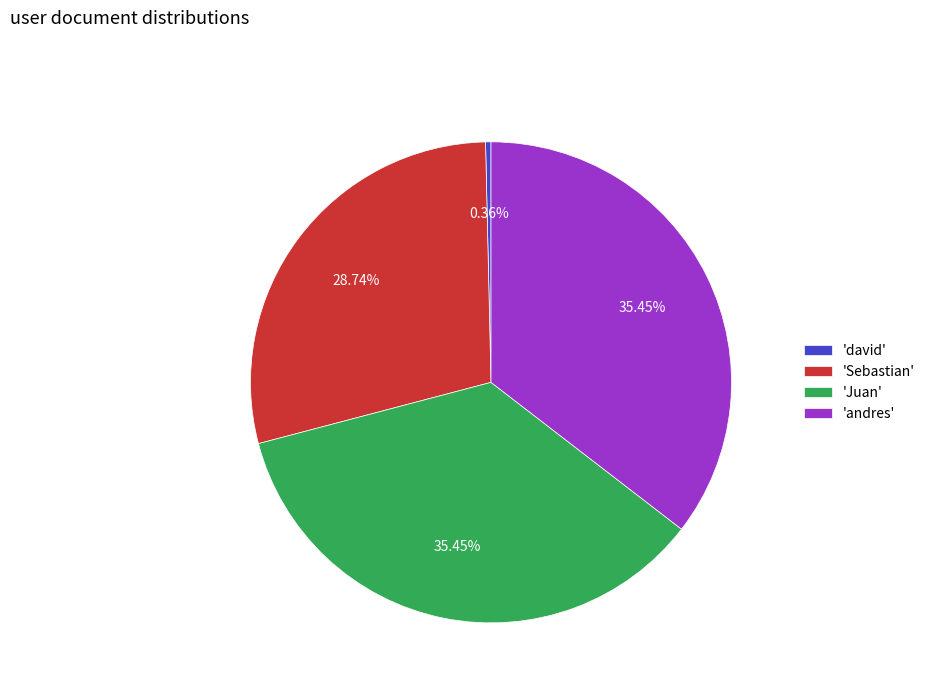

Which category has the smallest portion of the pie?

'david'